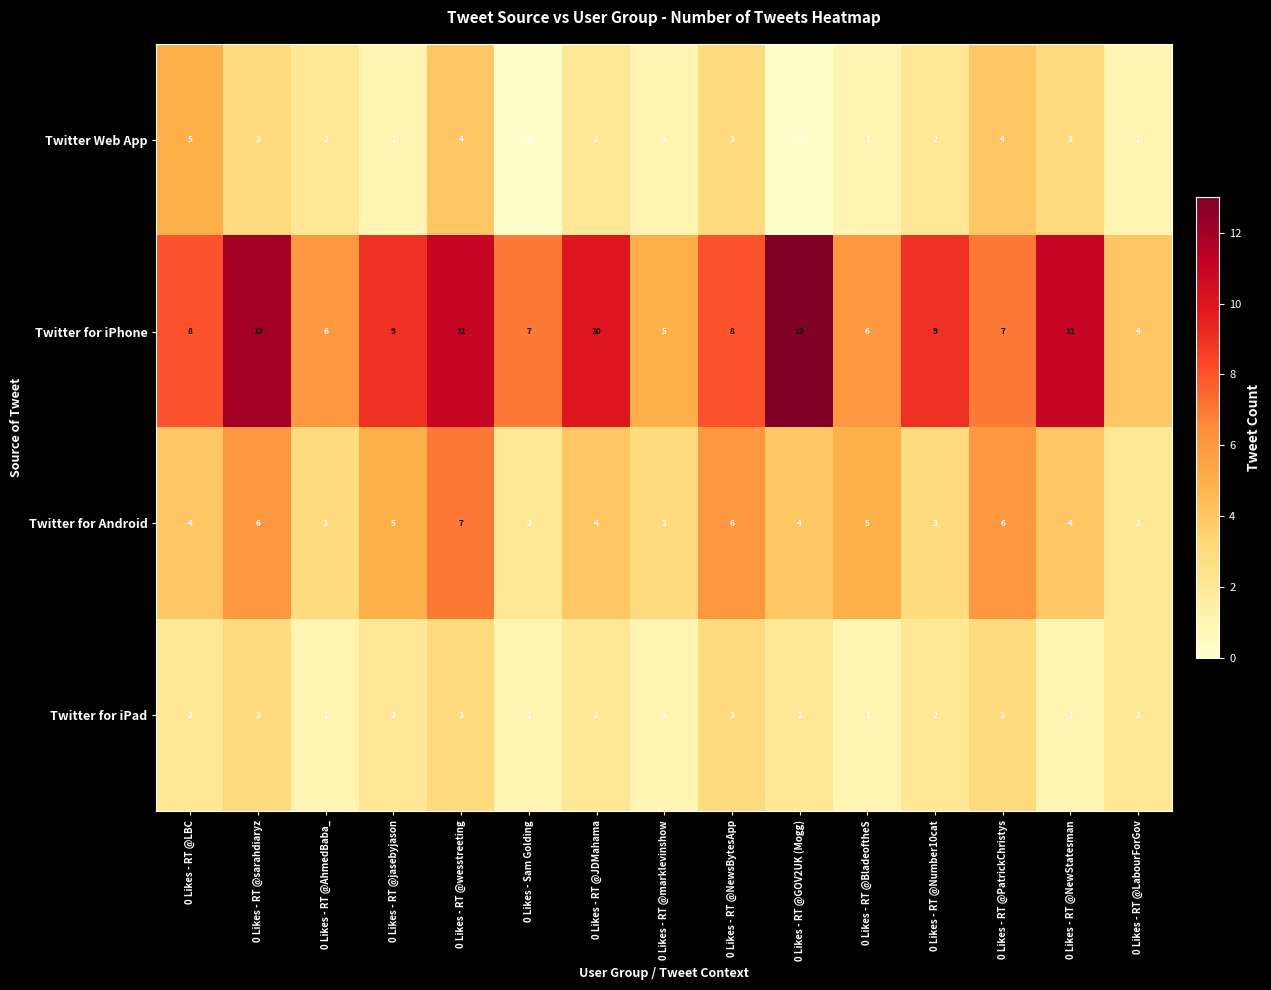

Which has a higher value, 0 Likes - RT @sarahdiaryz or 0 Likes - RT @marklevinshow?

0 Likes - RT @sarahdiaryz